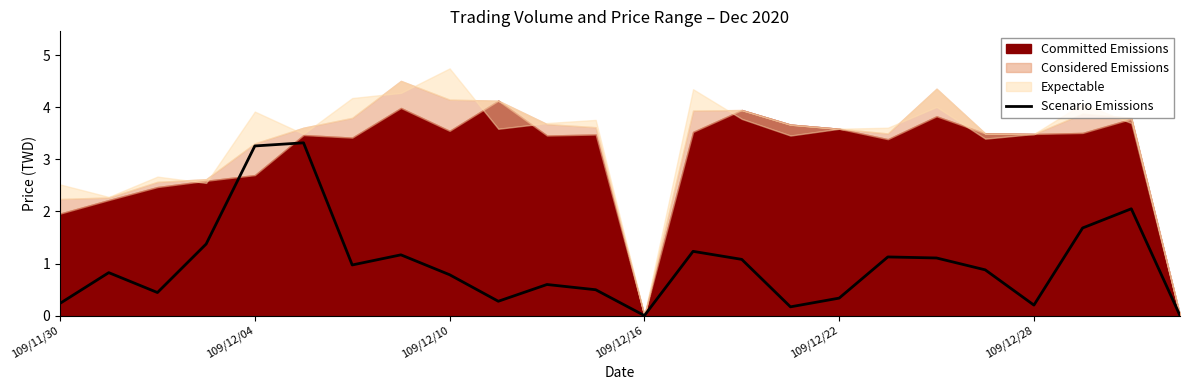

What is the highest value of the Scenario Emissions series?

3.3